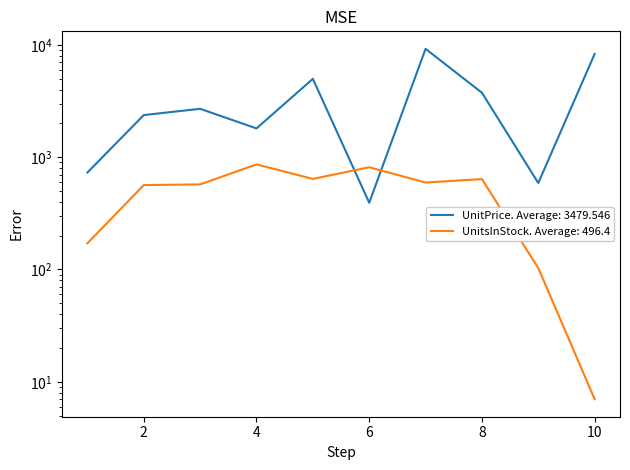

Where is UnitPrice nearest to the value 4799?

5